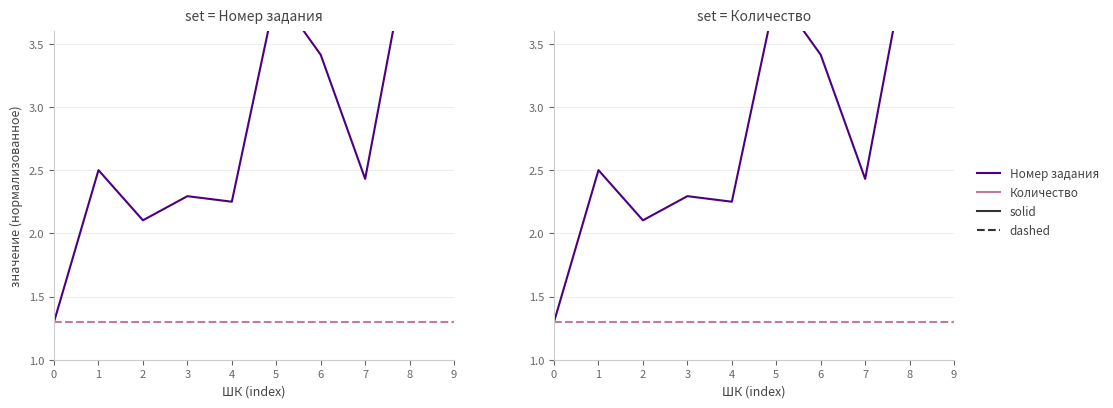

What is the value of the Номер задания point at the 3rd from the left?

2.1